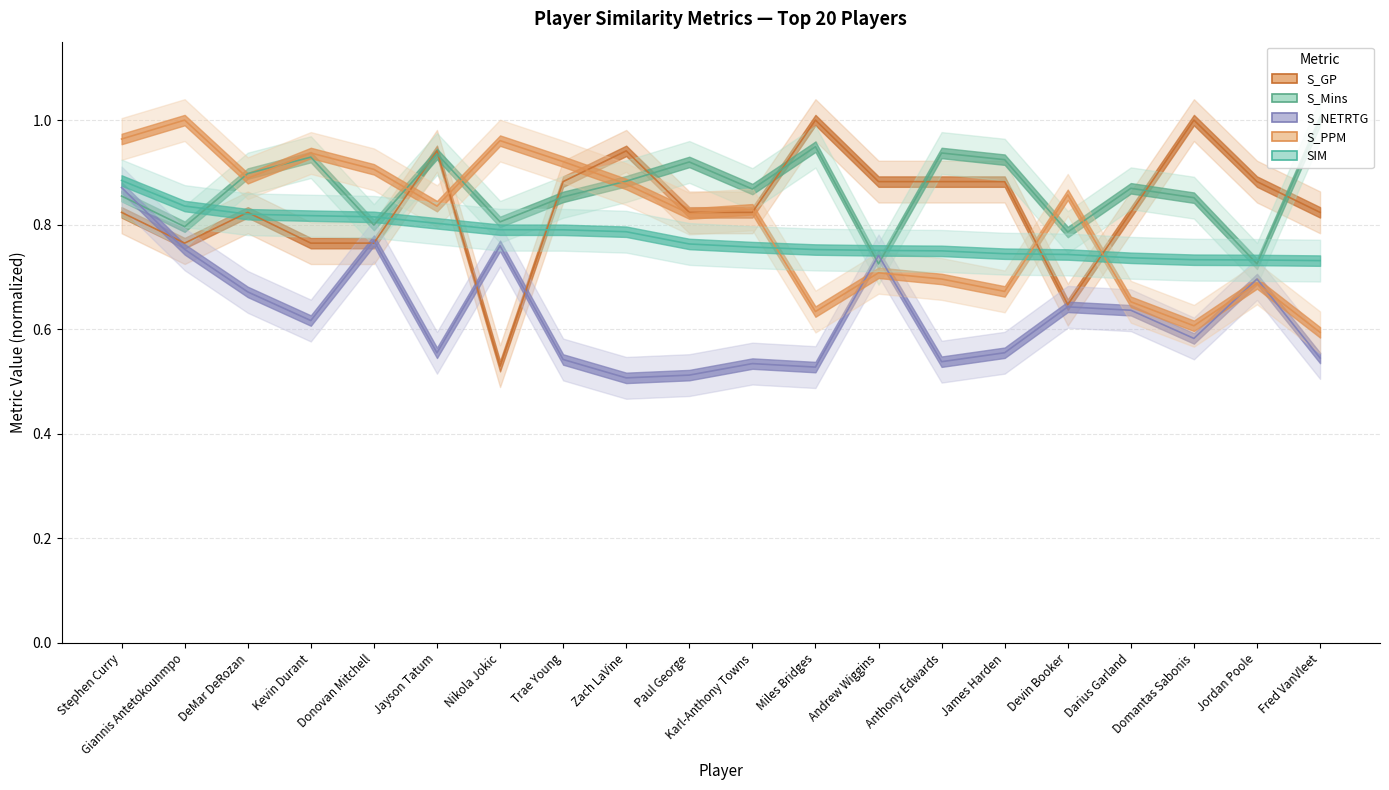

How many data points does each series have?

20